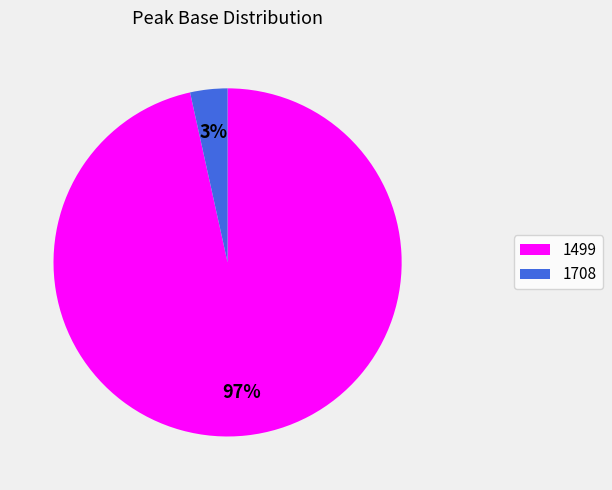

To the nearest percent, what is the combined percentage of 3% and 97%?

100%